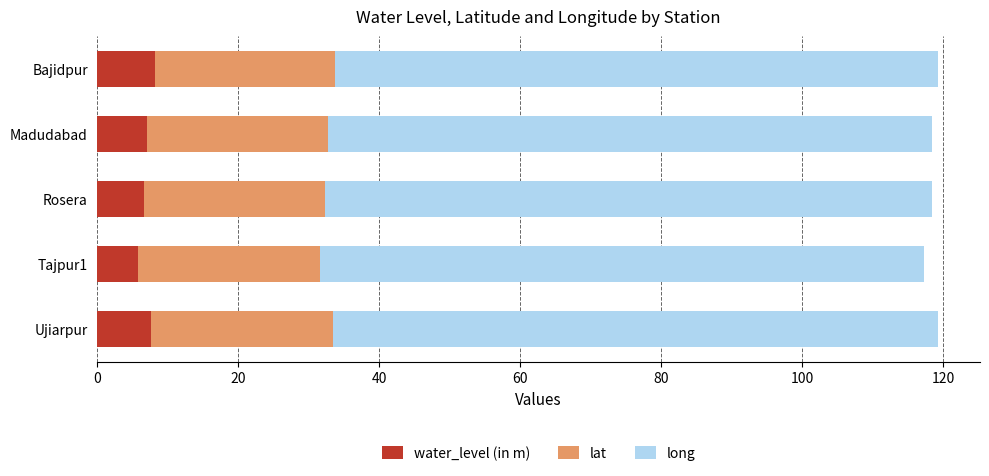

What is the sum of the water_level (in m) values at Rosera and Madudabad?

13.7